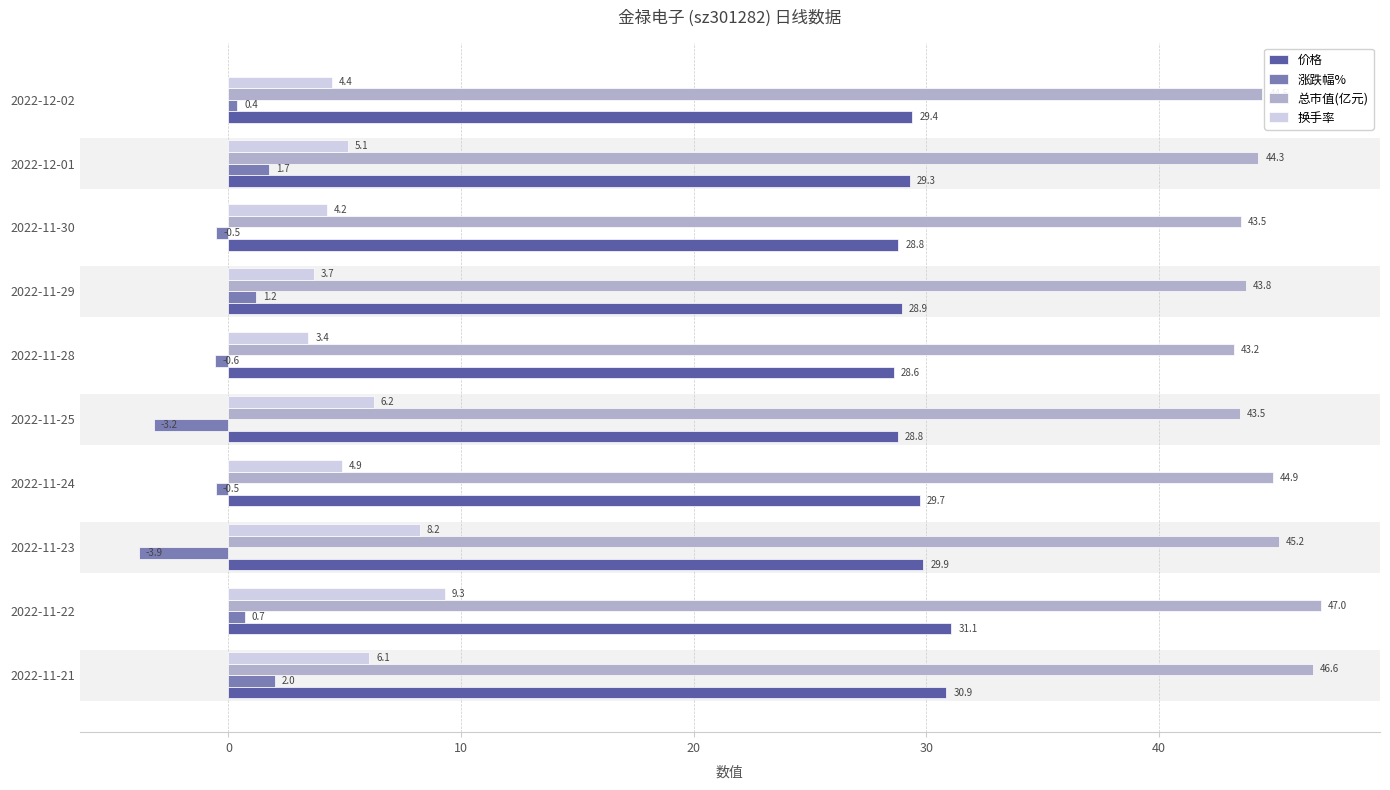

What is the spread (max minus min) of values at 2022-11-25?

46.7